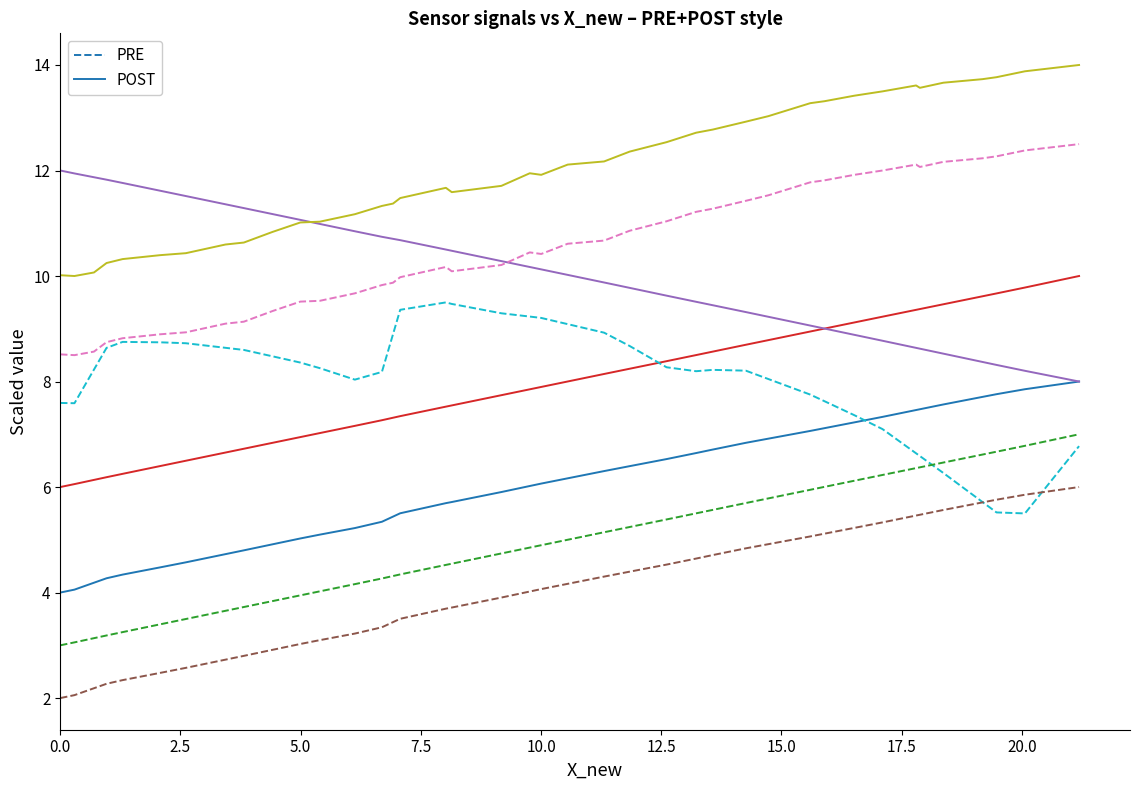

What is the minimum value shown in the chart?

2.0